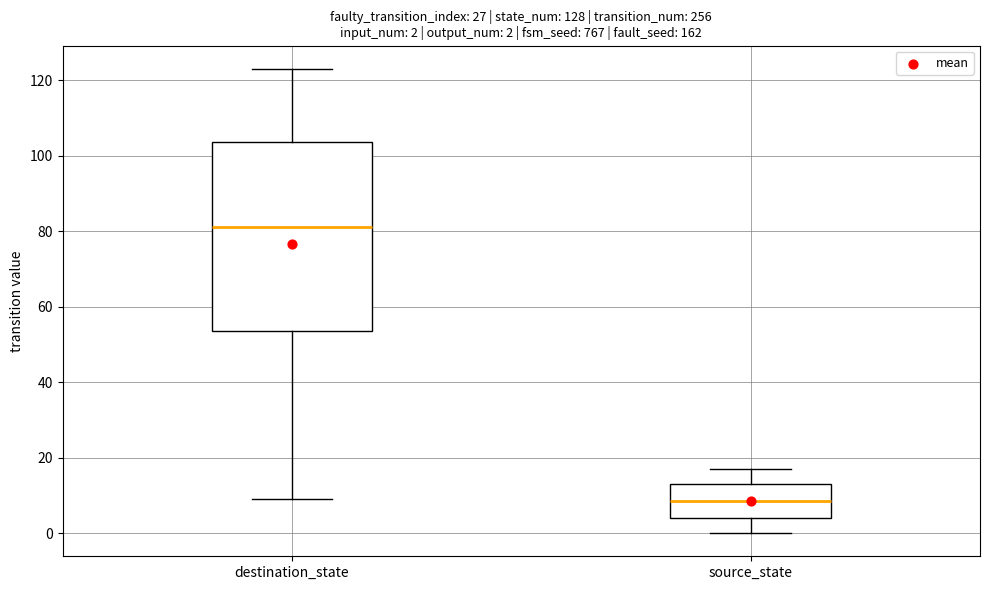

Which box is the tallest, from its lower edge to its upper edge?

destination_state